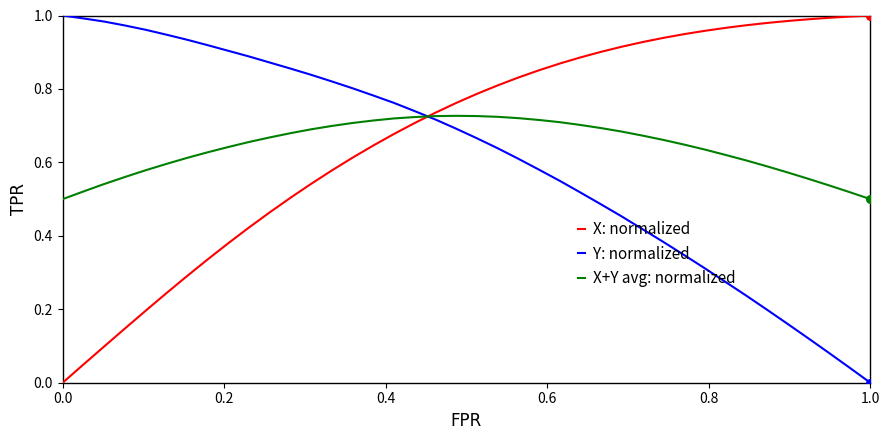

How many times do X: normalized and Y: normalized cross each other?

1